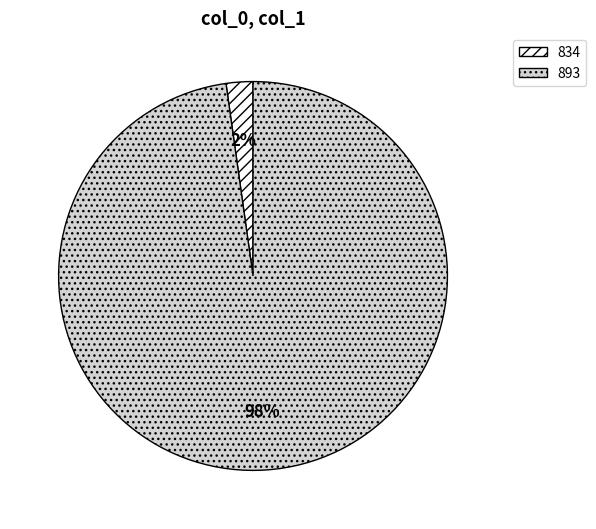

Count the number of slices in the pie.

2